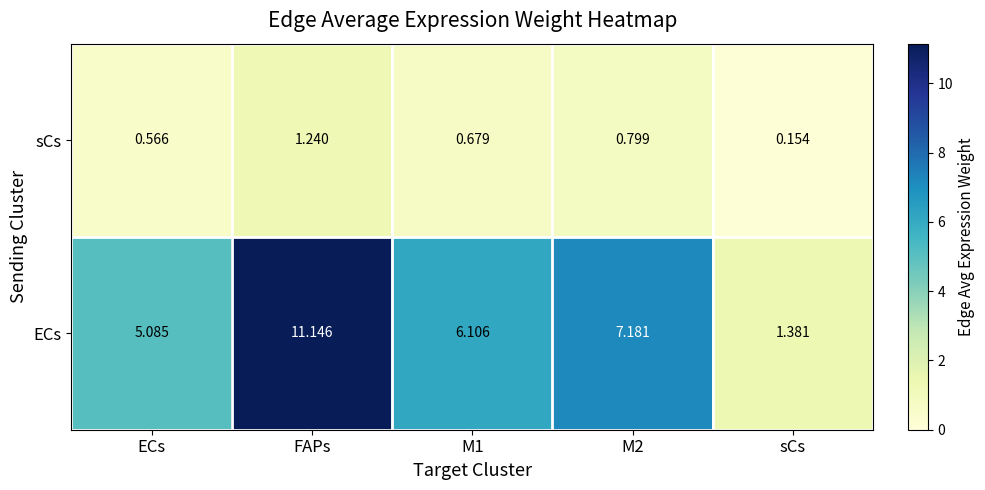

Which series changed the most between ECs and FAPs?

ECs